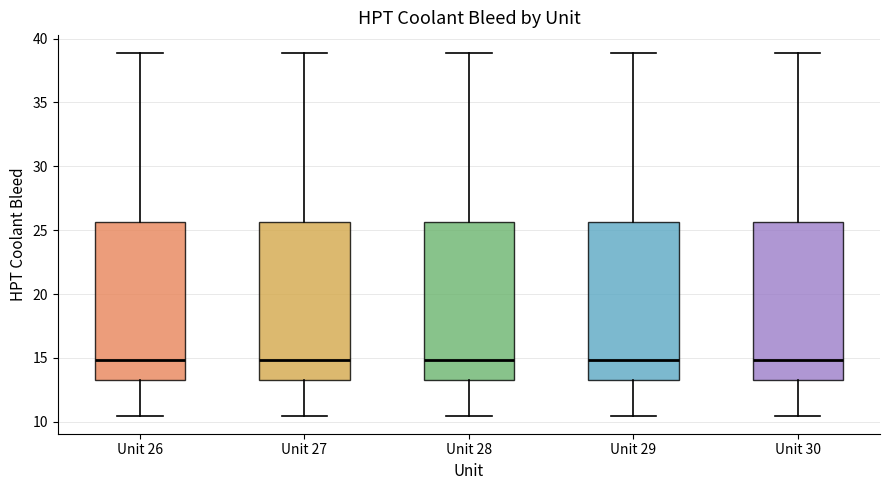

Where does the median line of the box for Unit 28 sit on the y-axis? The values are not printed on the chart, so give them approximately, as read against the axis.

15.0